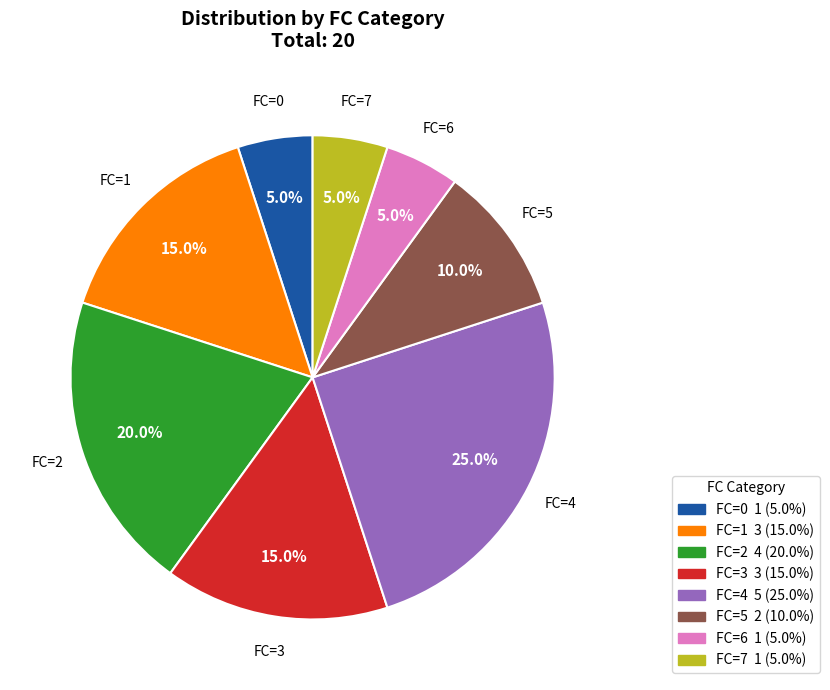

Is there any slice that represents more than half of the pie?

No